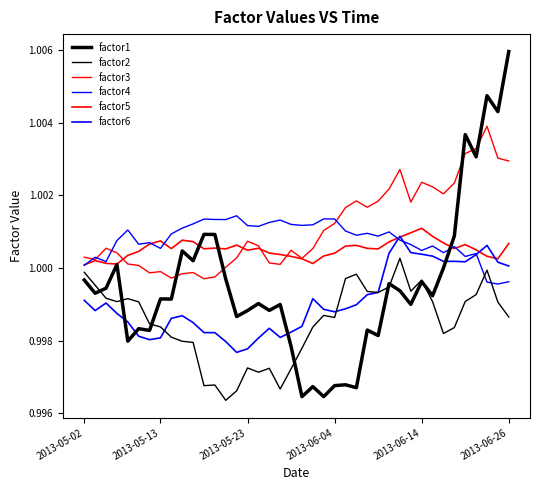

How many interior local peaks does the factor2 series have?

9